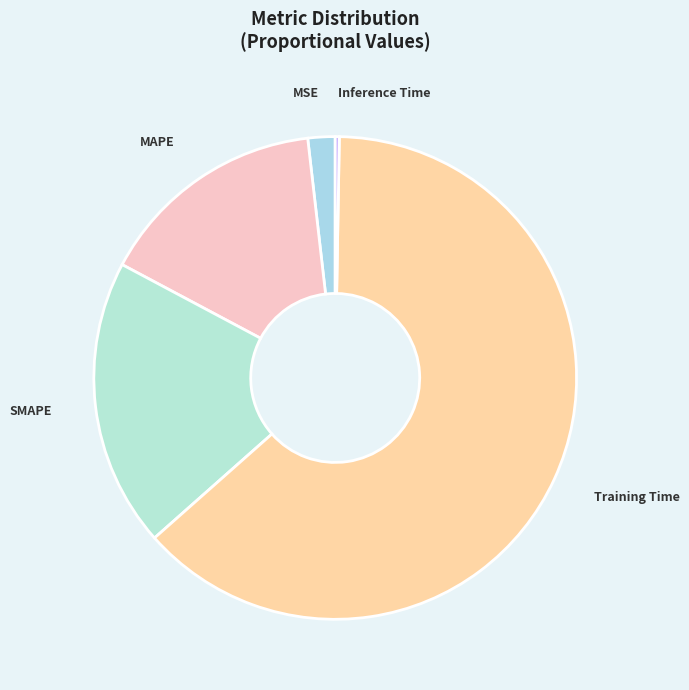

Which has a higher value, MSE or Training Time?

Training Time